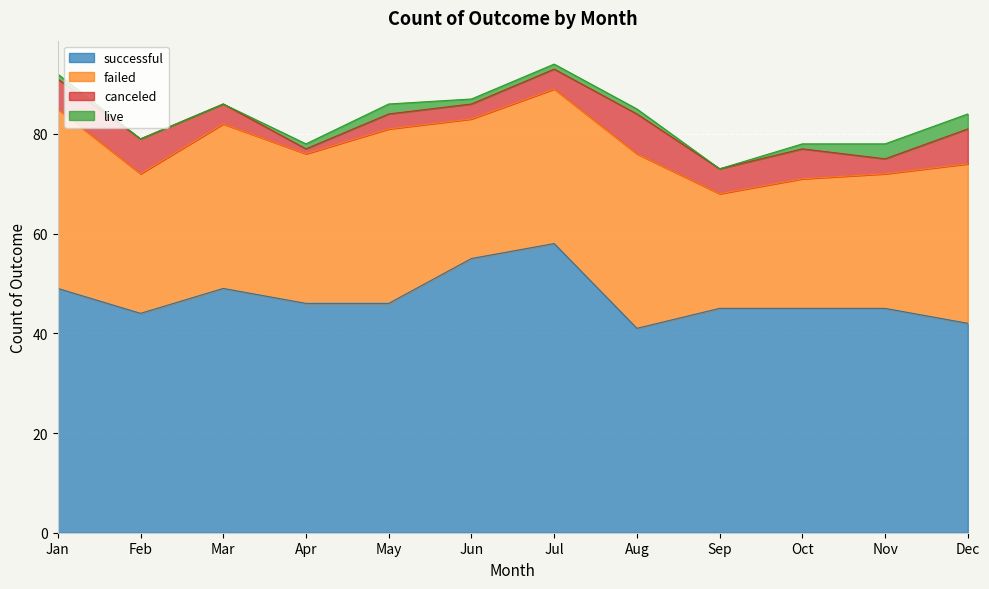

True or false: live has a value of 2 at Aug.

False